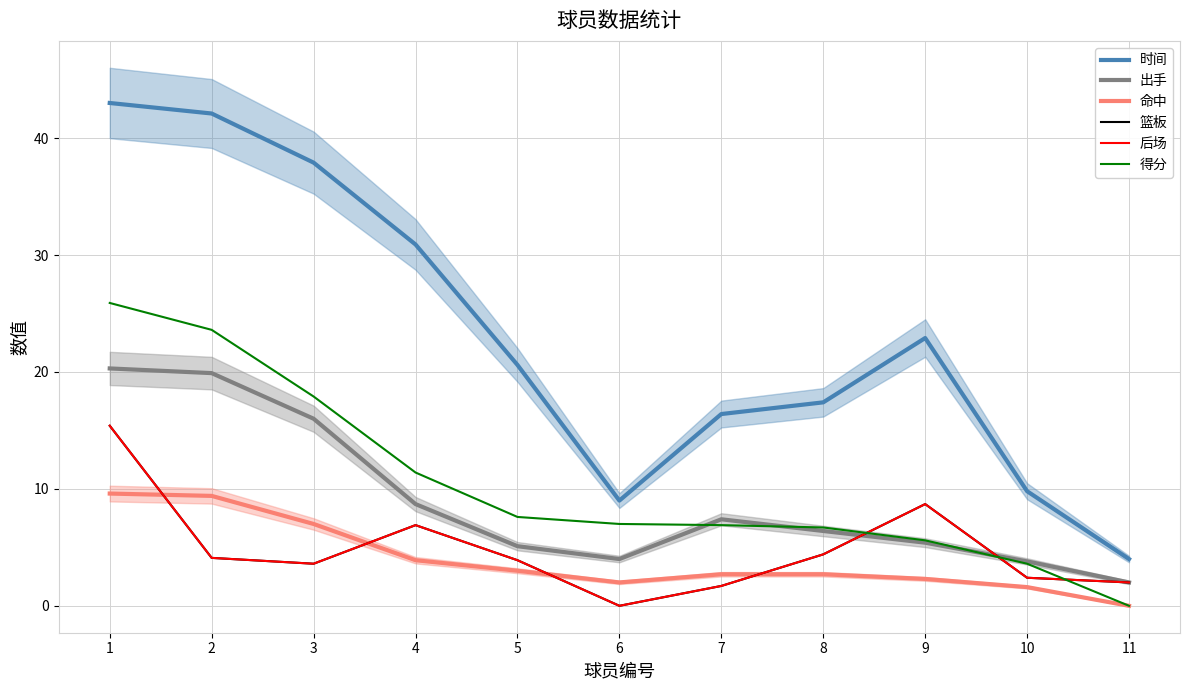

What is the difference between the maximum and minimum values in the 出手 series?

18.3